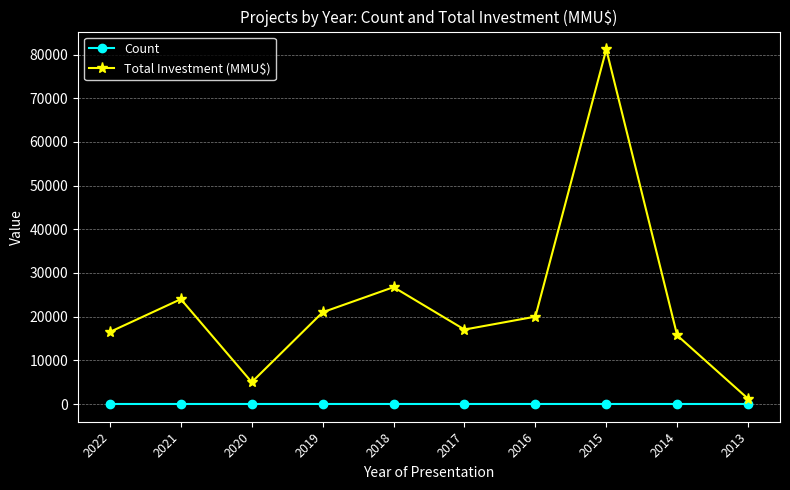

True or false: Count has a value of 2 at 2013.

True